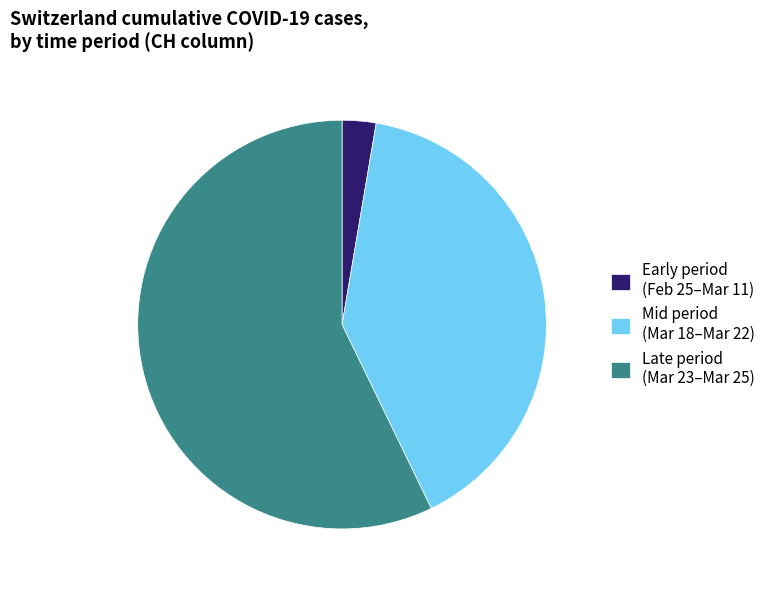

How many slices are in this pie chart?

3